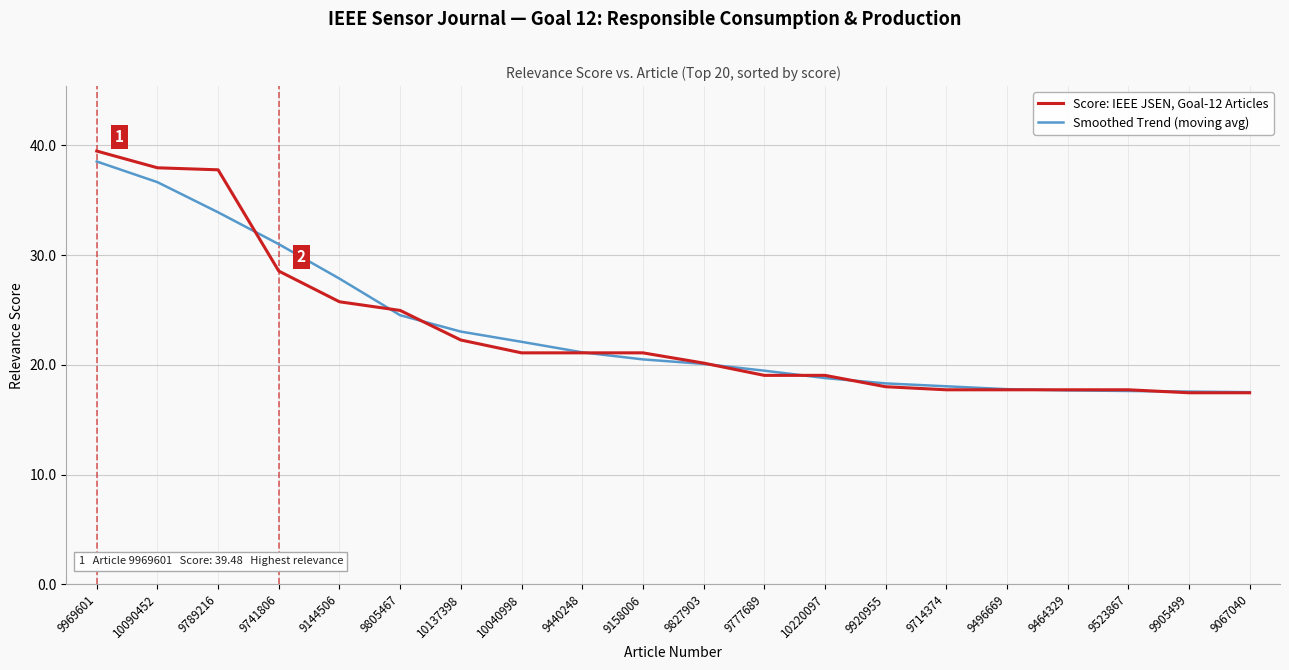

Is it true that Score: IEEE JSEN, Goal-12 Articles equals 38.0 at 10090452?

True